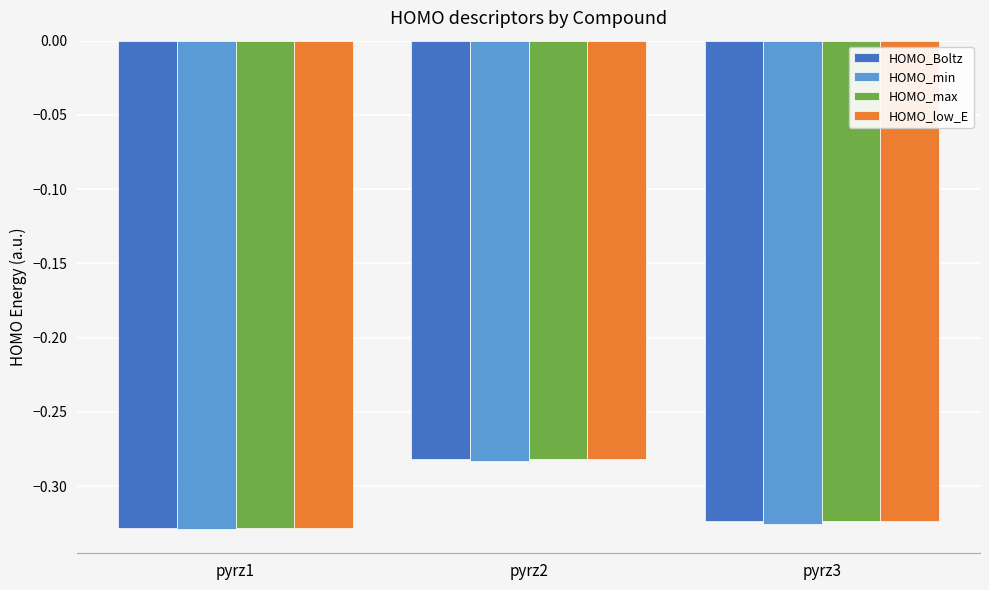

How many bars are there in total?

12